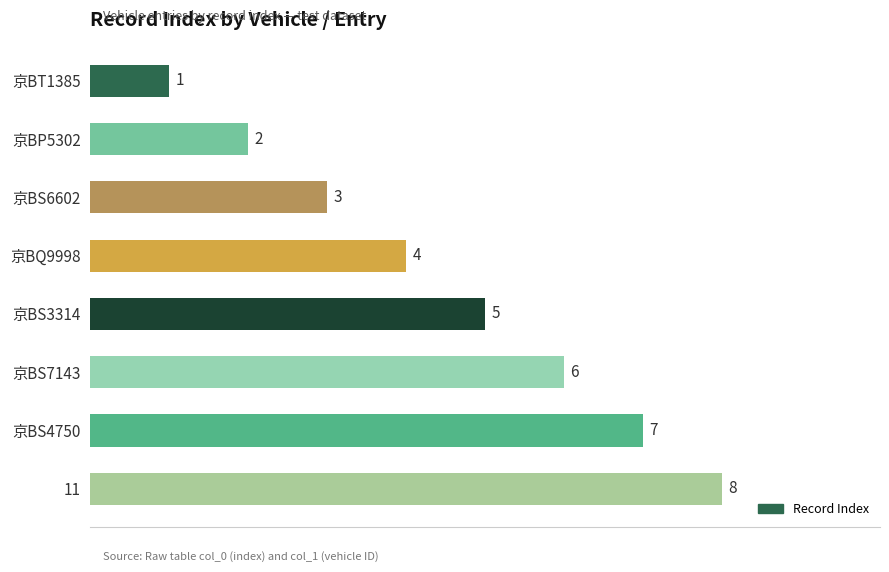

What is the label of the 6th bar from the top?

京BS7143